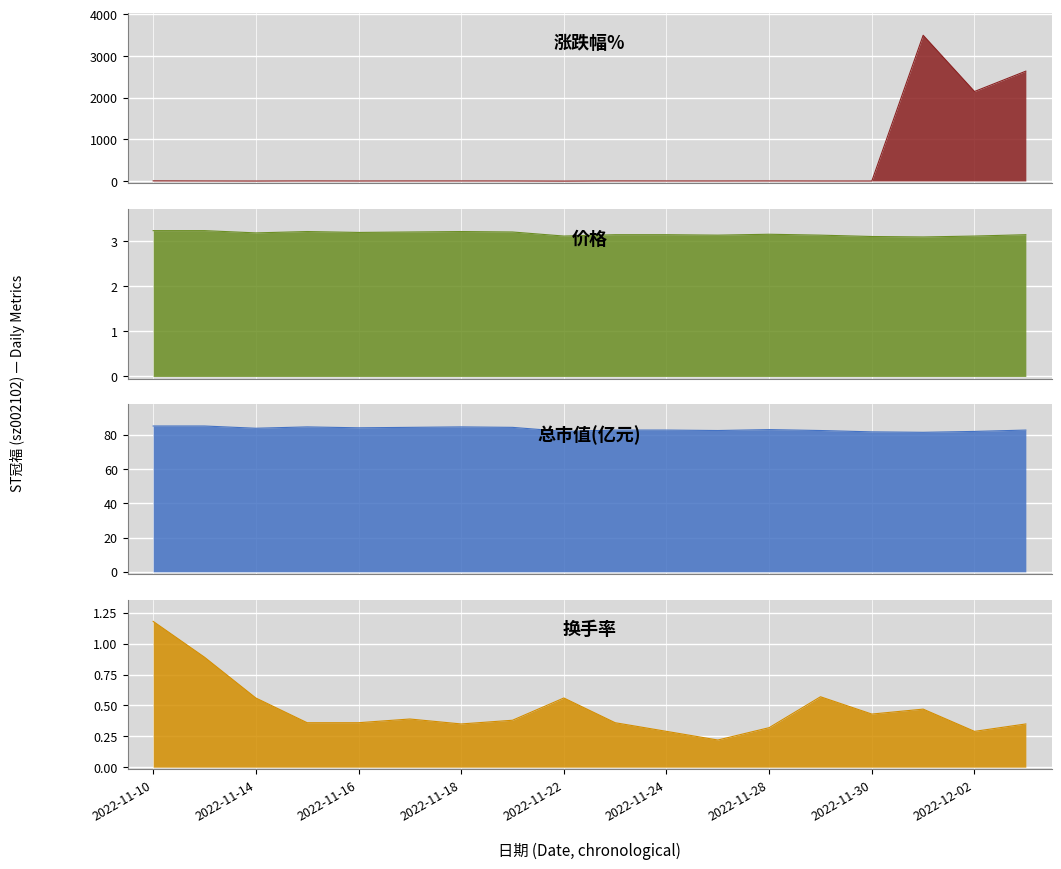

True or false: 换手率 has a value of 0.4 at 2022-11-21.

True